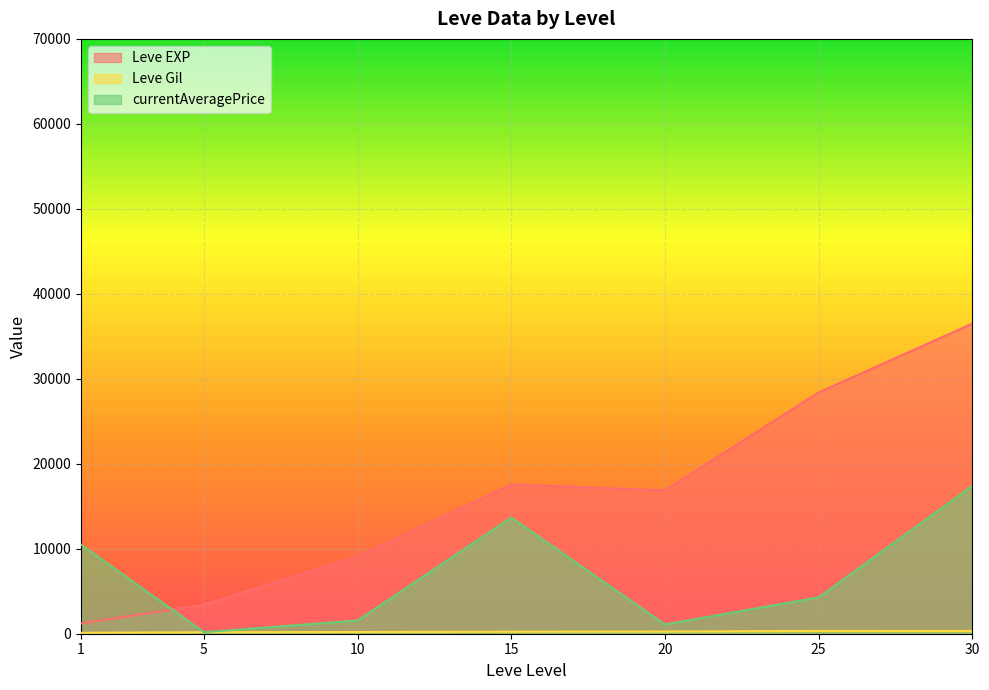

What is the sum of all Leve Gil values?

9228.0